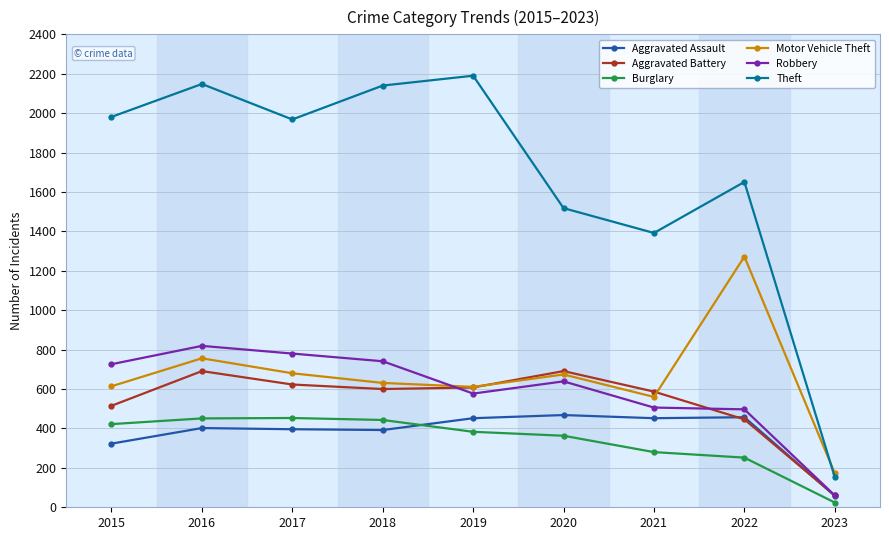

What is the spread (max minus min) of values at 2021?

1112